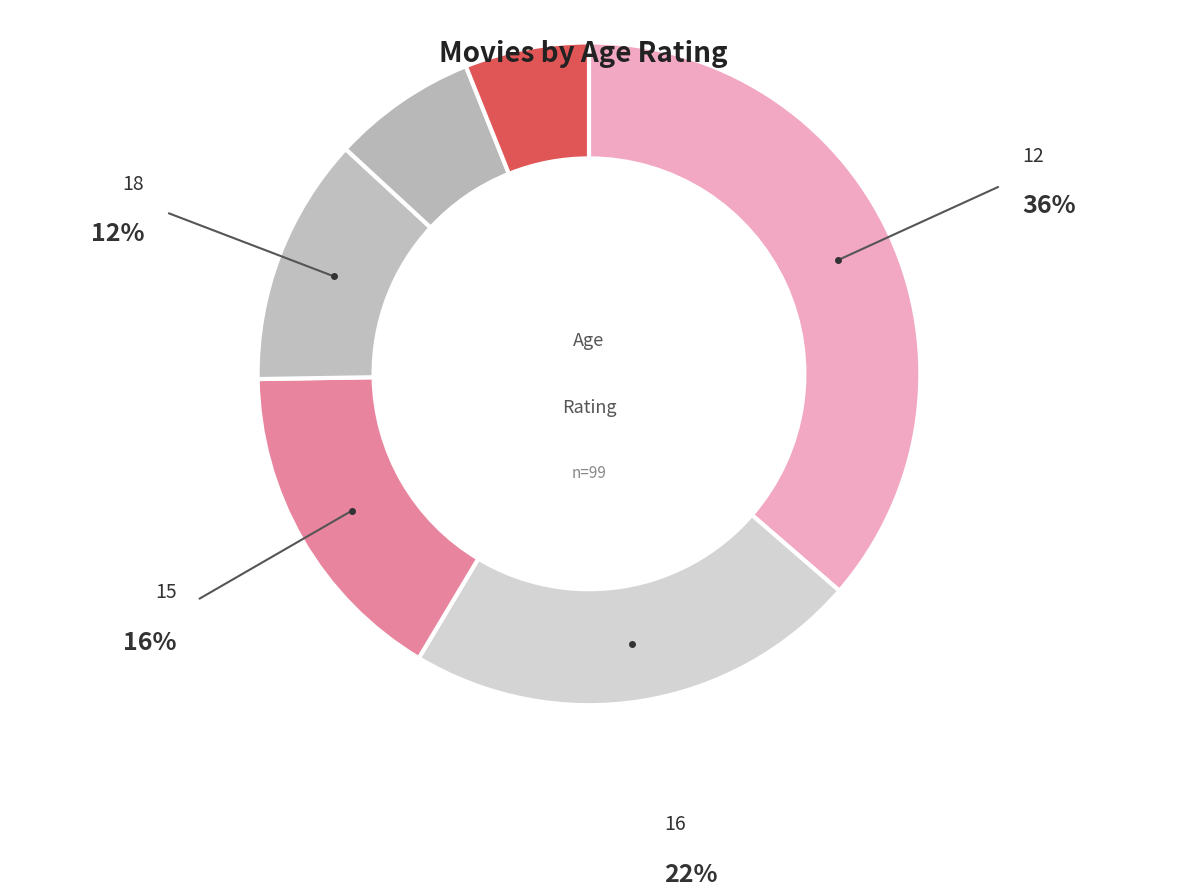

How many slices are in this pie chart?

6